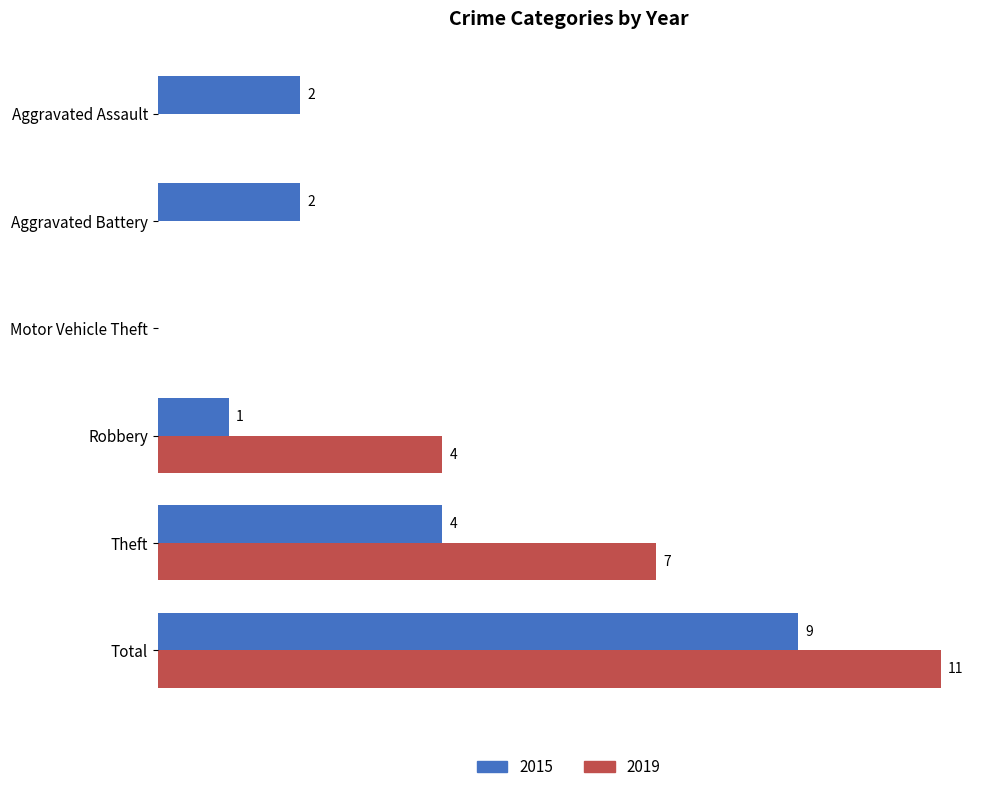

At which category does the chart reach its peak across all series?

Total